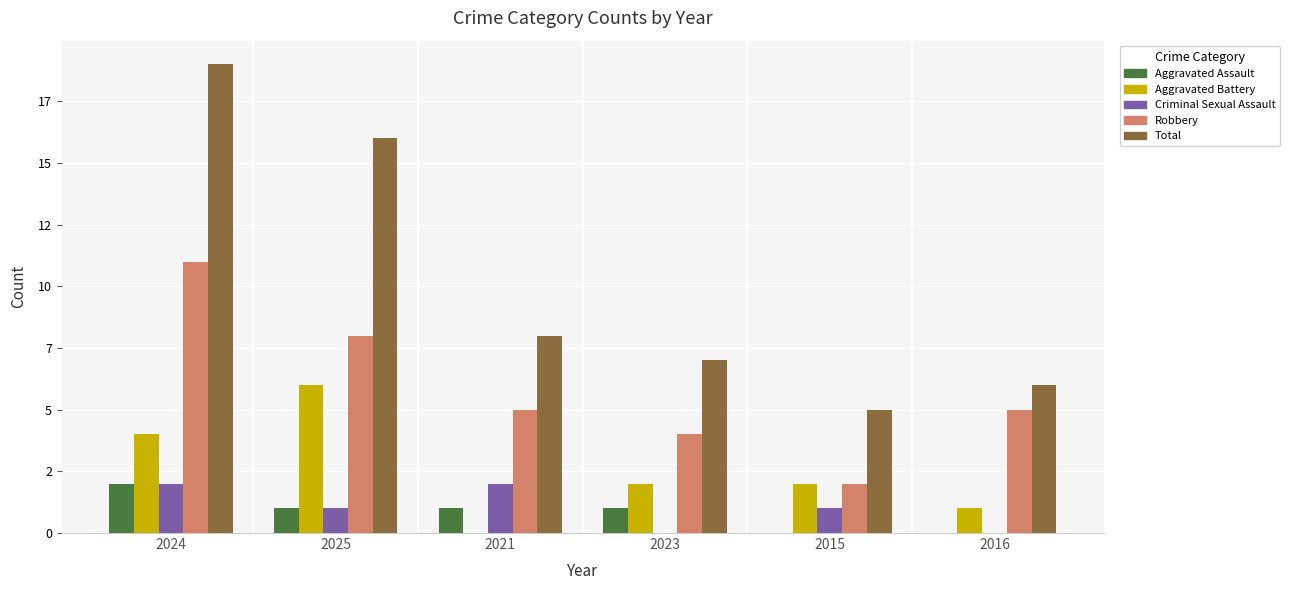

What are all the series names shown in the legend?

Aggravated Assault, Aggravated Battery, Criminal Sexual Assault, Robbery, Total